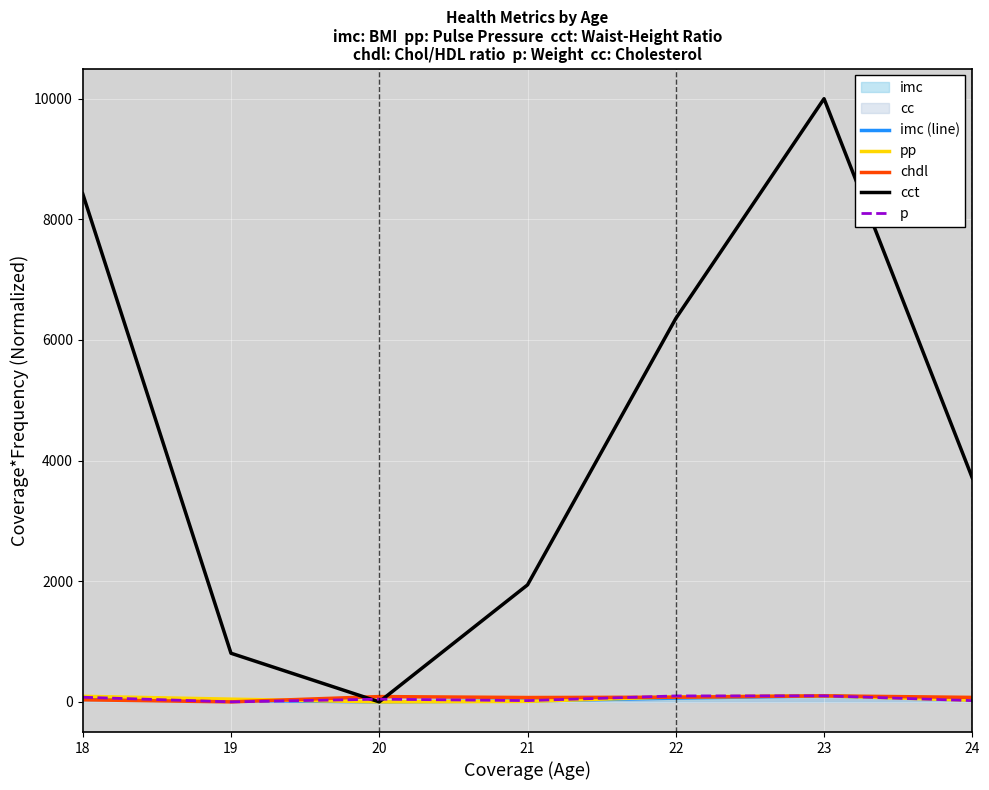

The value of cct at 24 is 3711.8. True or false?

True